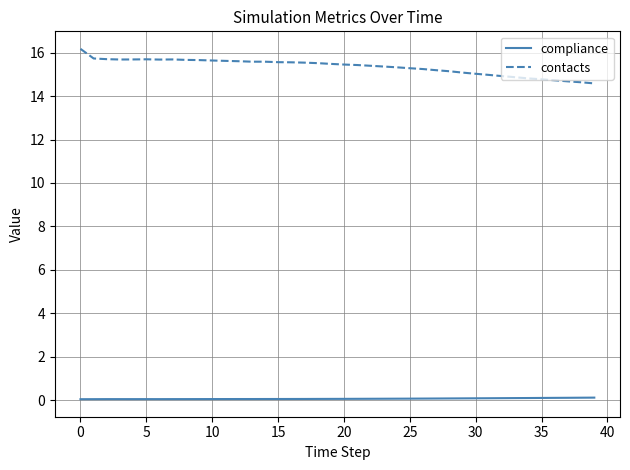

Which series has the widest spread of values?

contacts